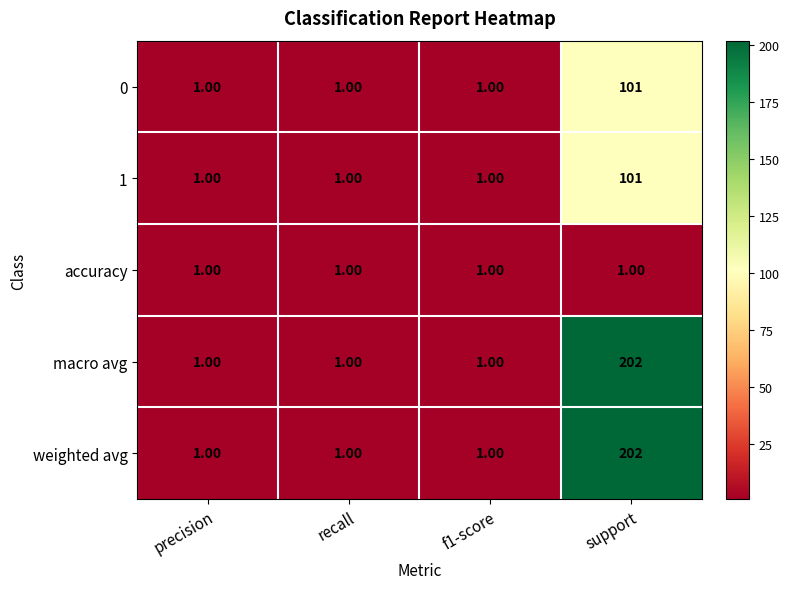

Which label corresponds to the largest value in the chart?

support